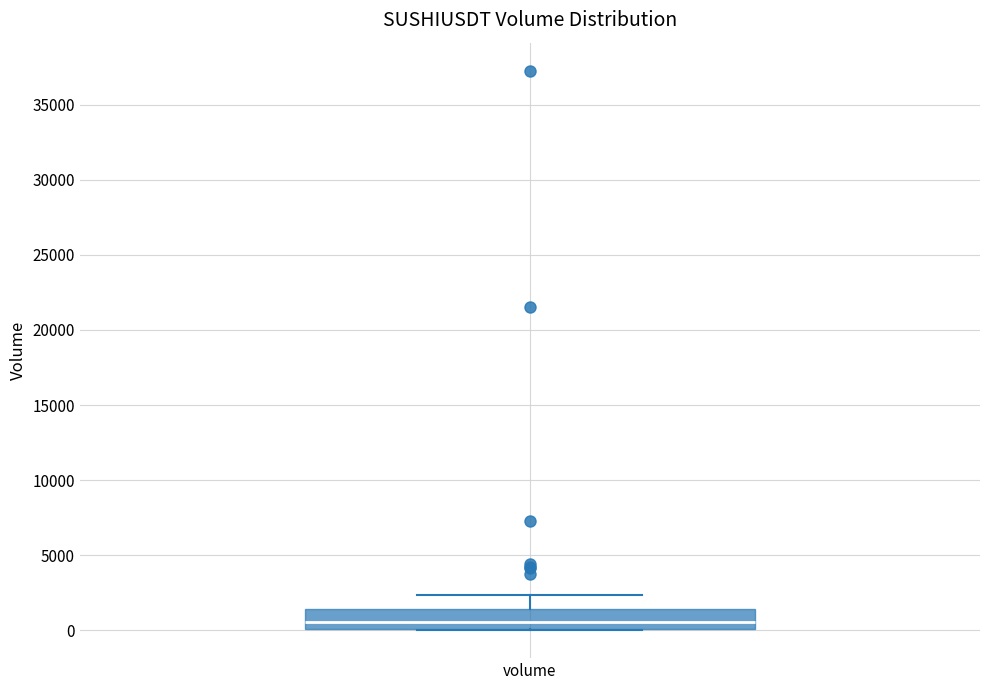

Where does the upper whisker of the box for volume end on the y-axis? The values are not printed on the chart, so give them approximately, as read against the axis.

2500